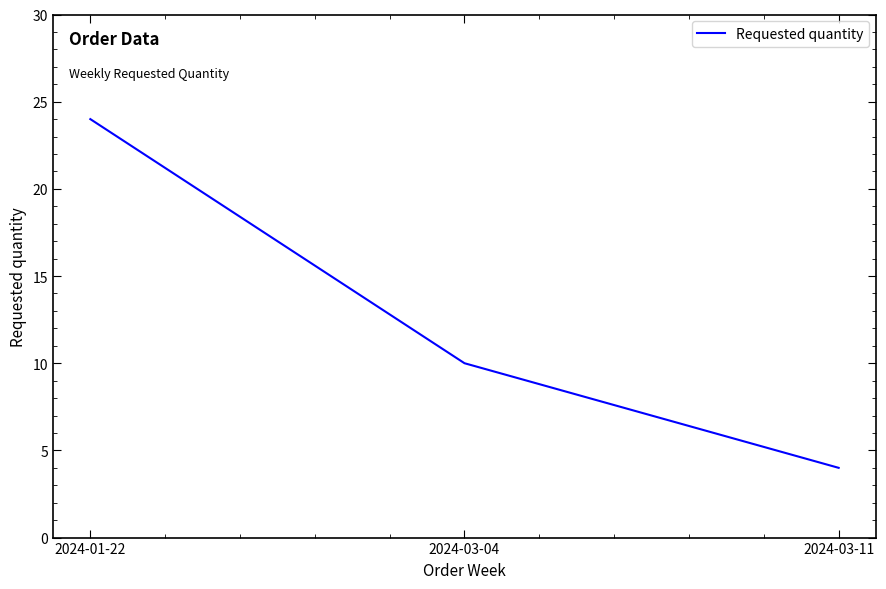

Rank the categories by value from lowest to highest.

2024-03-11, 2024-03-04, 2024-01-22